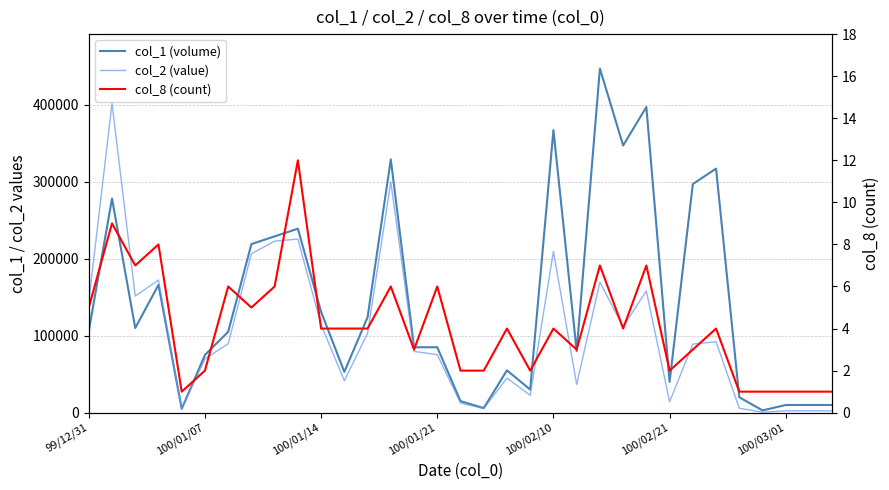

What is the minimum value shown in the chart?

1